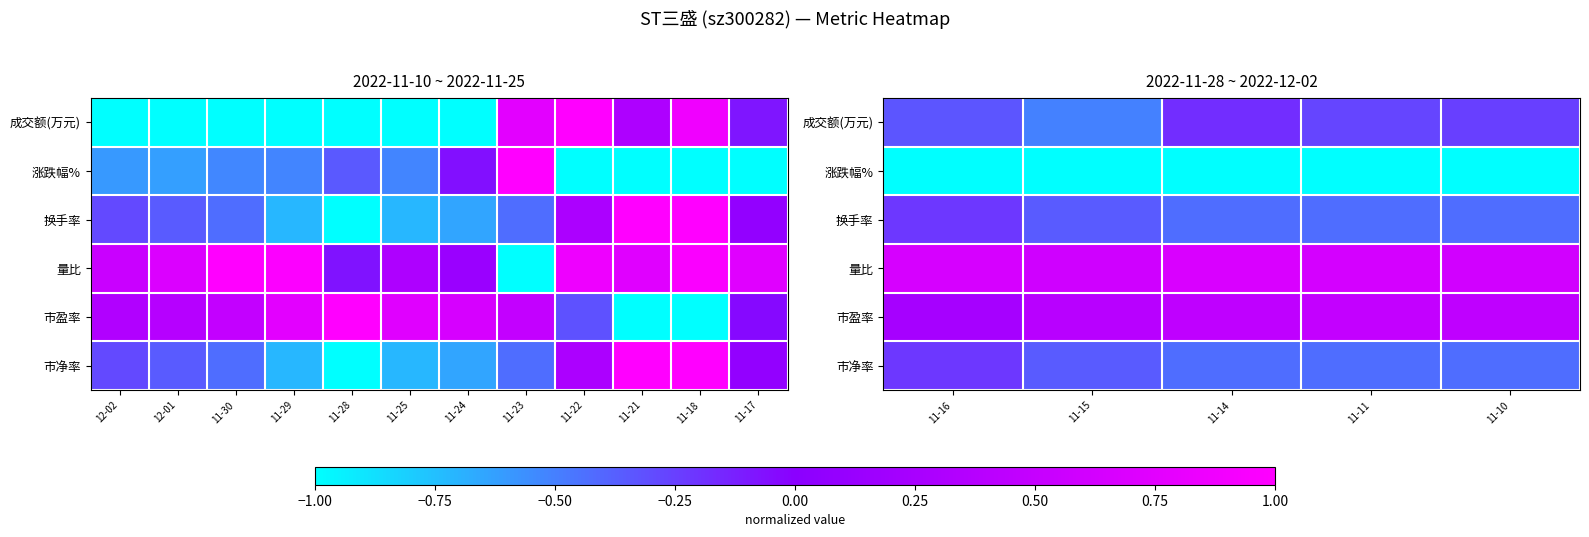

Which series has the largest range (max minus min)?

成交额(万元)